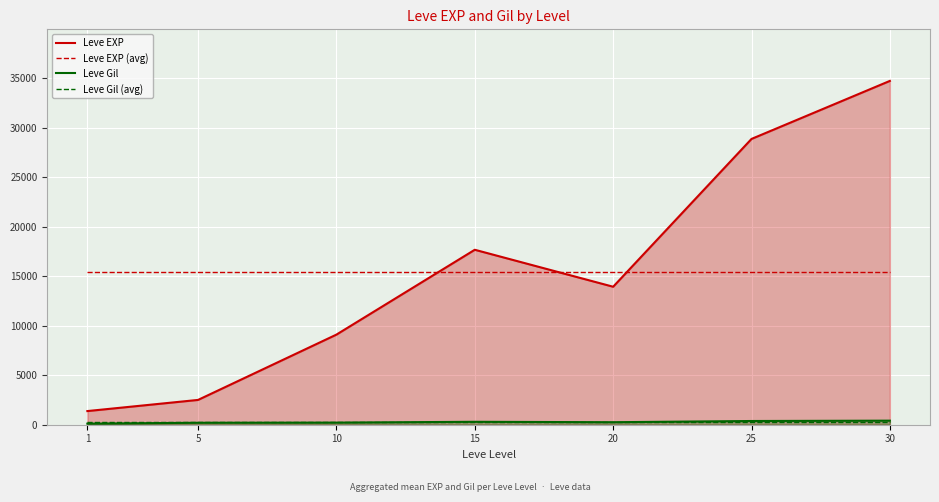

What is the sum of the Leve EXP values at 25 and 30?

63641